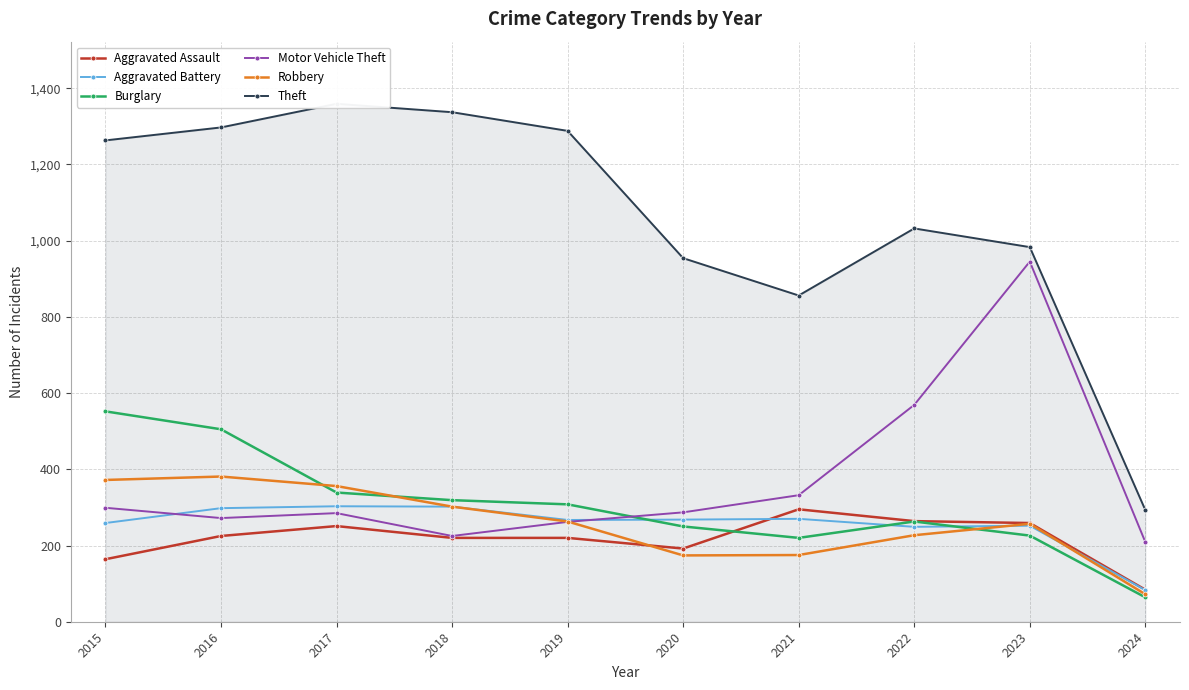

What is the minimum value shown in the chart?

64